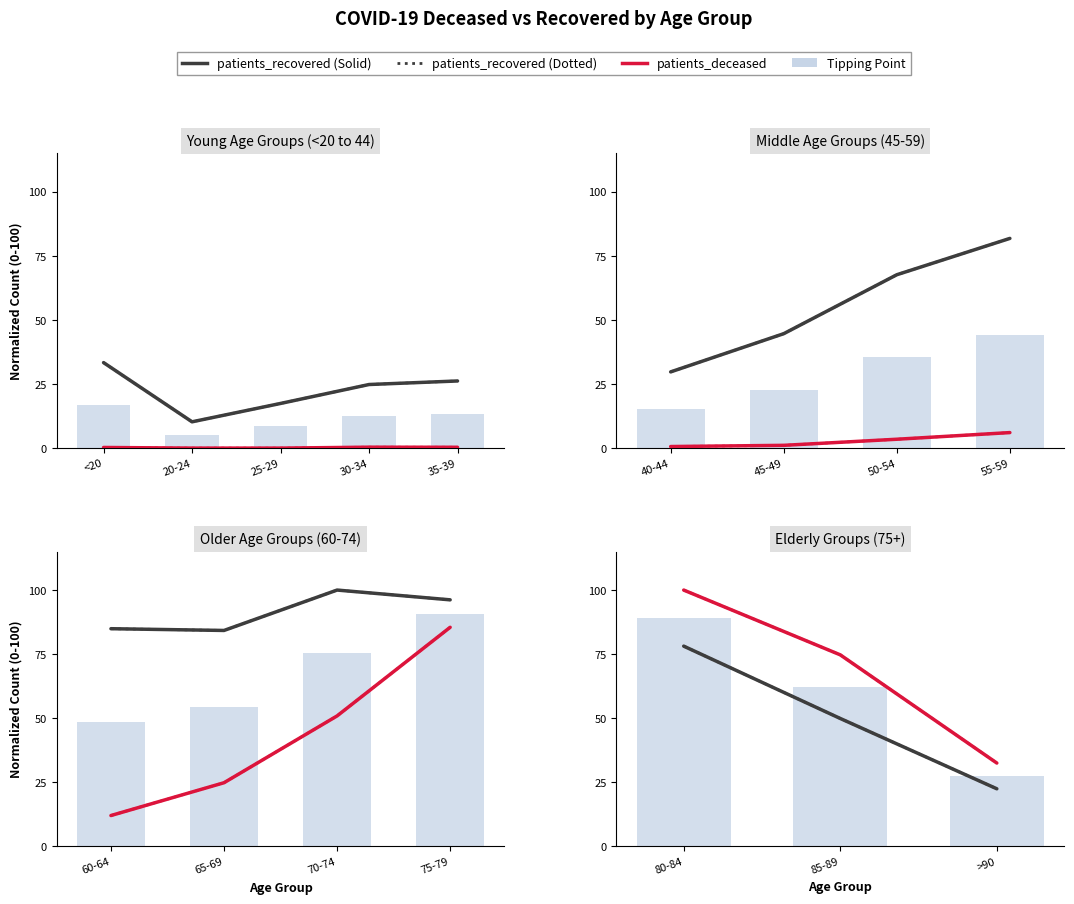

What position from the left is 85-89?

2